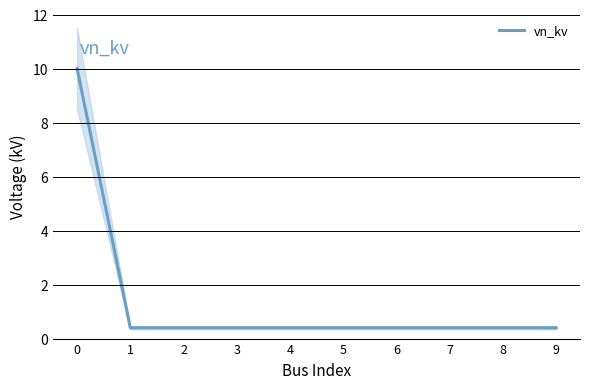

At which label is the value closest to 5?

1